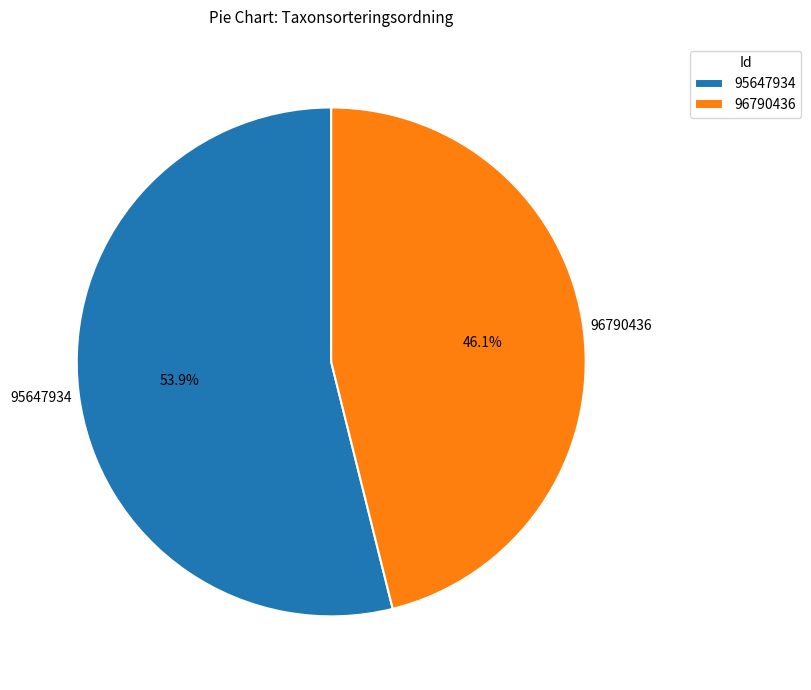

What percentage is NOT represented by 95647934?

46.1%